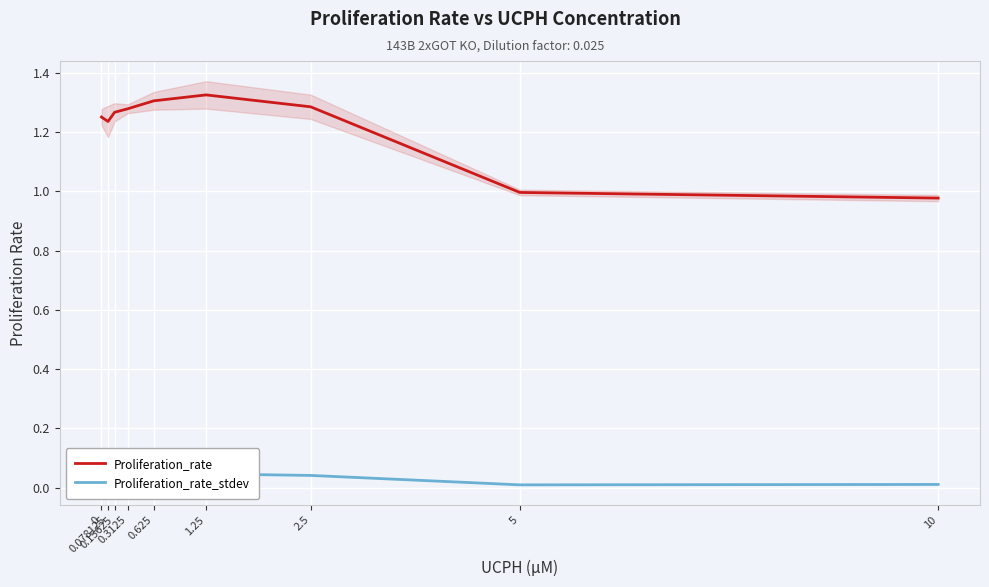

What is the total value across all series at 0.625?

1.3